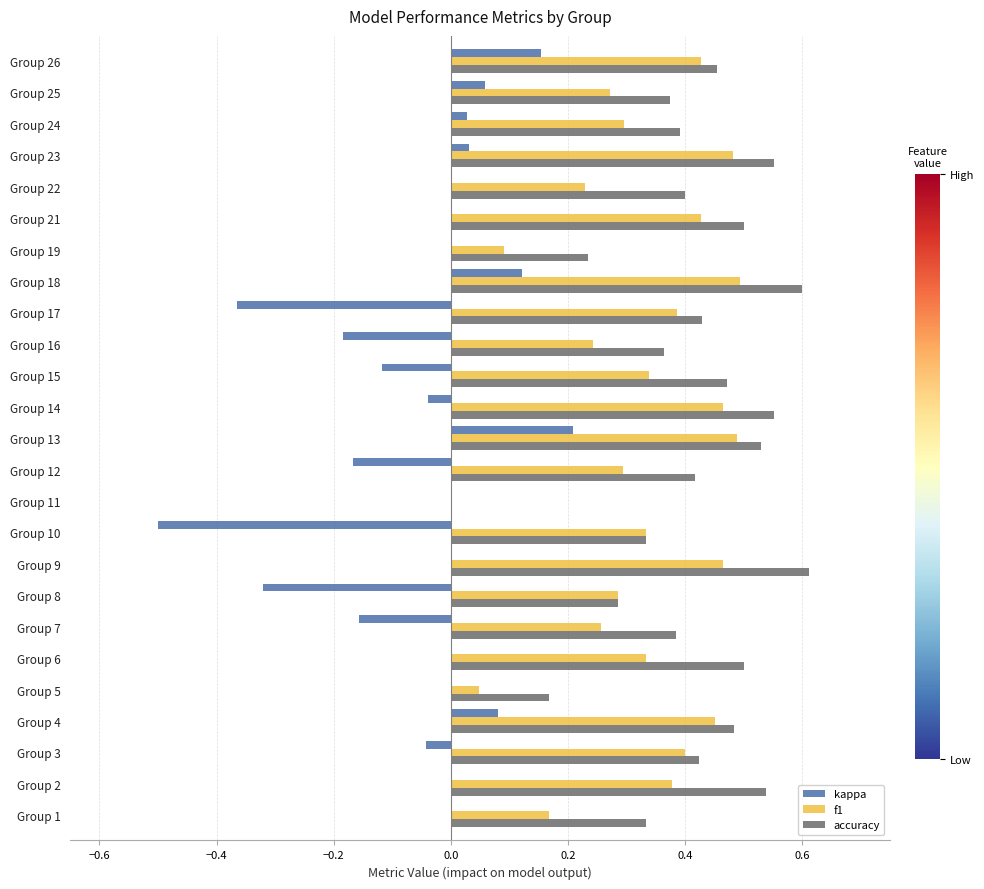

True or false: f1 has a value of 0.5 at Group 18.

True